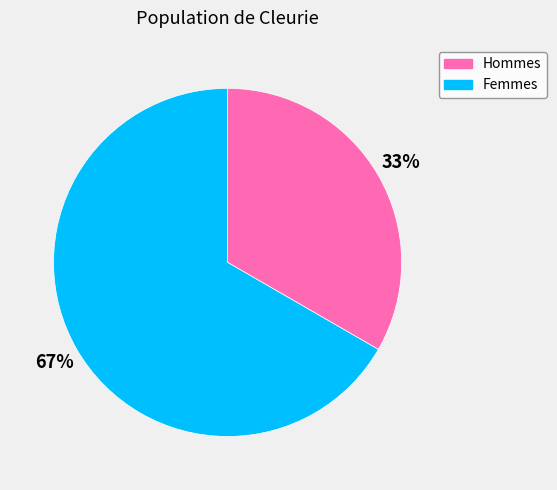

How many slices are in this pie chart?

2